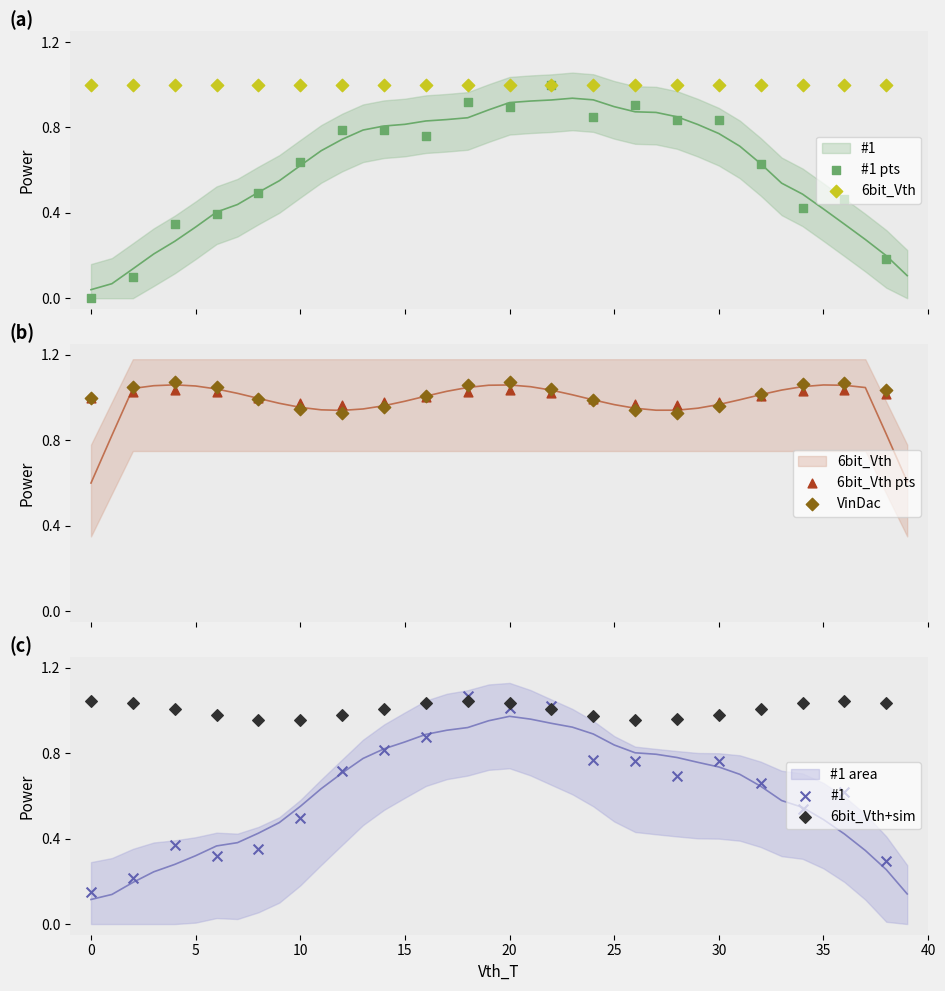

Which series has the widest spread of Y values?

#1 pts